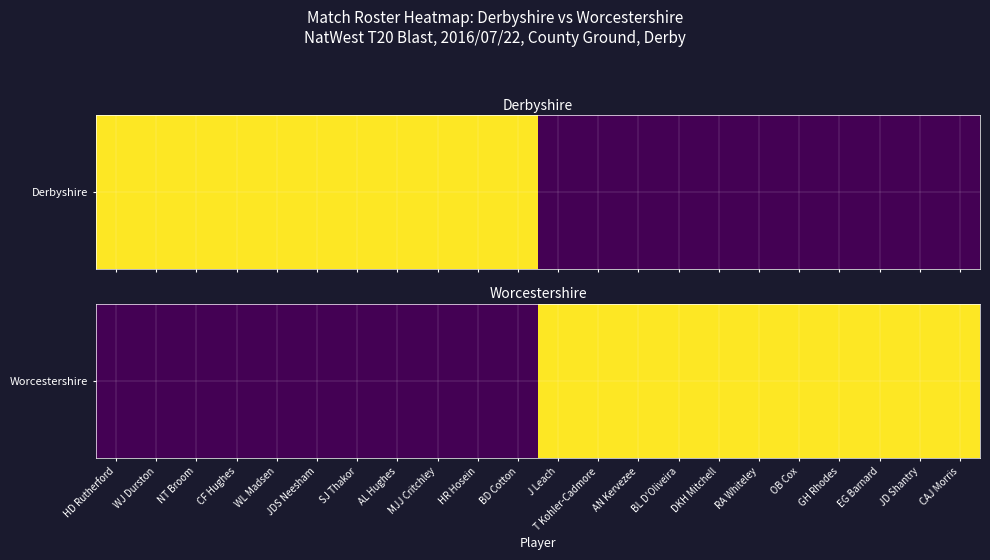

Which label corresponds to the smallest value in the chart?

HD Rutherford